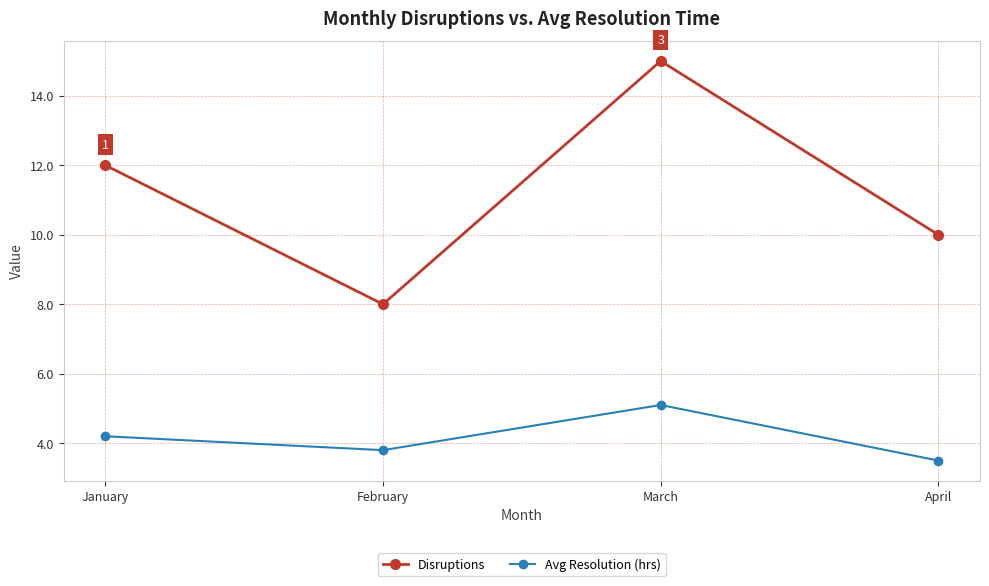

Is it true that Disruptions equals 8.0 at February?

True